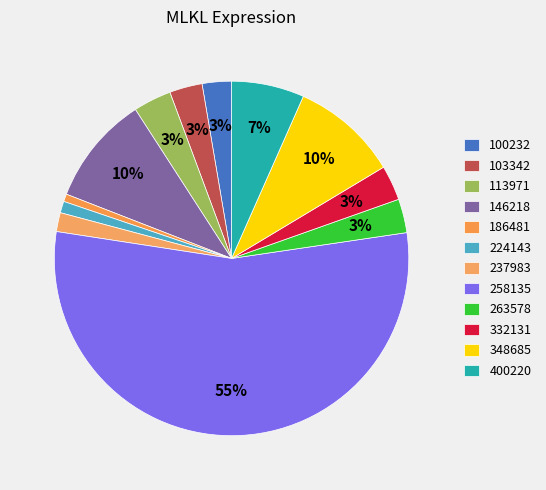

Approximately how many times larger is the value at 186481 compared to 103342?

0.2